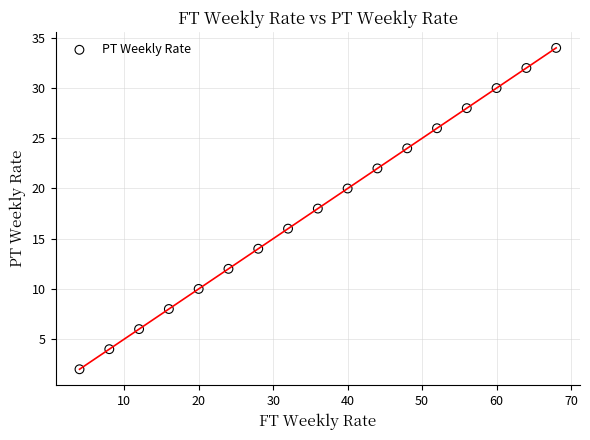

What is the range of Y values (max minus min)?

32